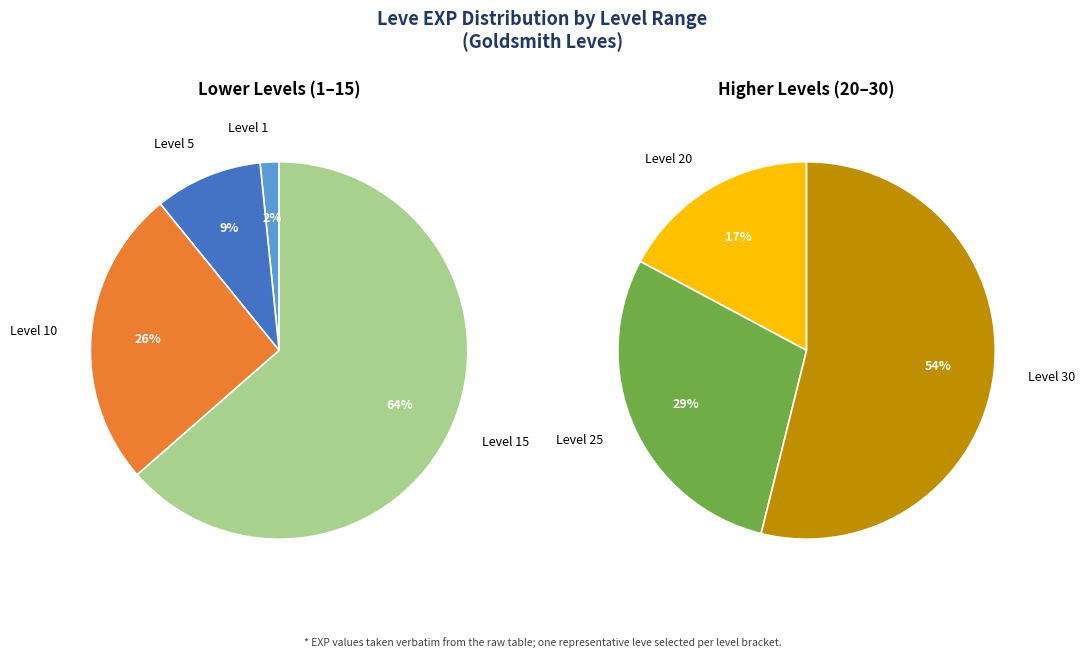

Which slice is the largest?

Level 30